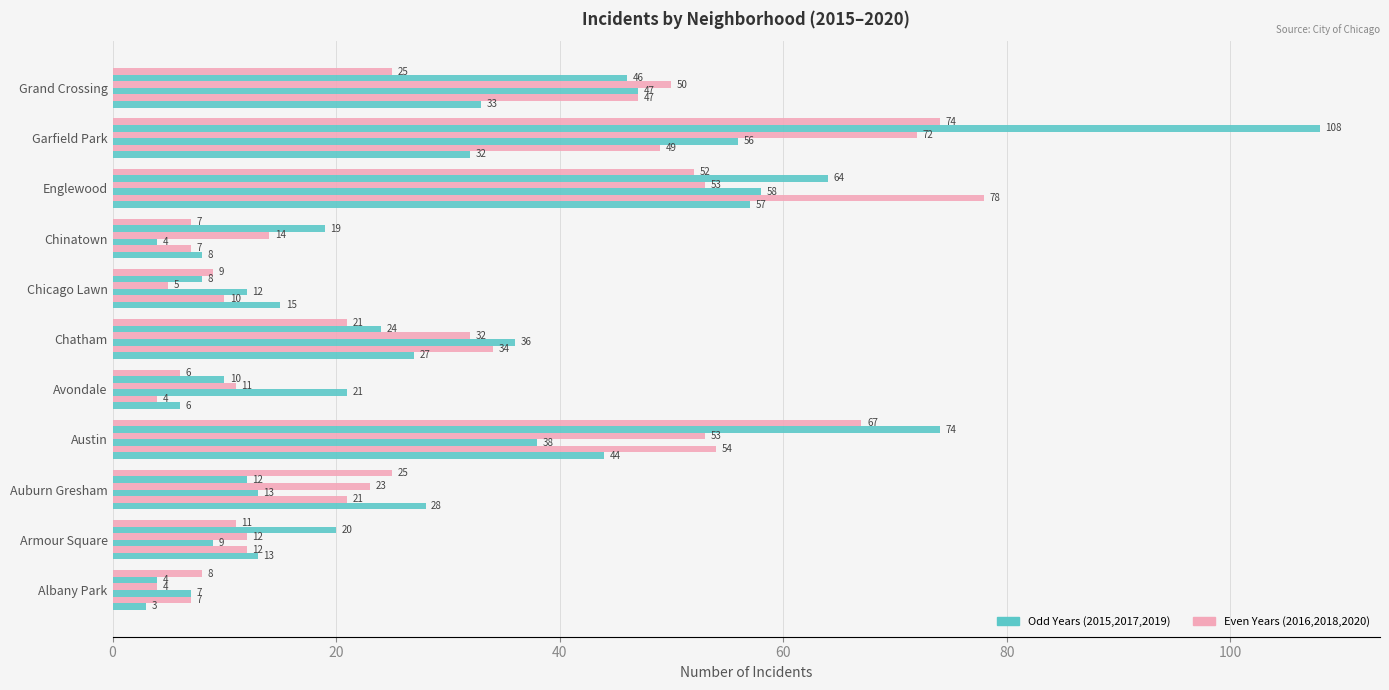

Reading right to left, what are all the values shown in this chart?

2015: 33	32	57	8	15	27	6	44	28	13	3
2016: 47	49	78	7	10	34	4	54	21	12	7
2017: 47	56	58	4	12	36	21	38	13	9	7
2018: 50	72	53	14	5	32	11	53	23	12	4
2019: 46	108	64	19	8	24	10	74	12	20	4
2020: 25	74	52	7	9	21	6	67	25	11	8